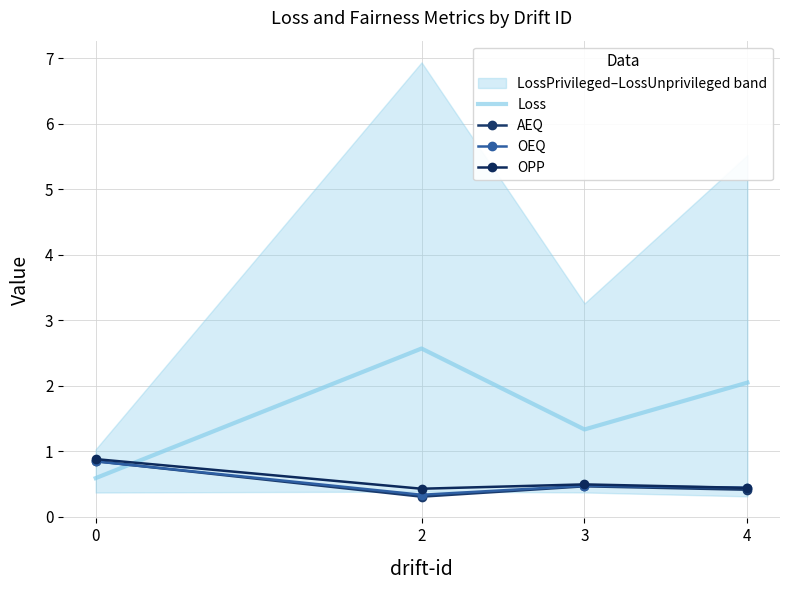

At which label is OEQ closest to 0?

2